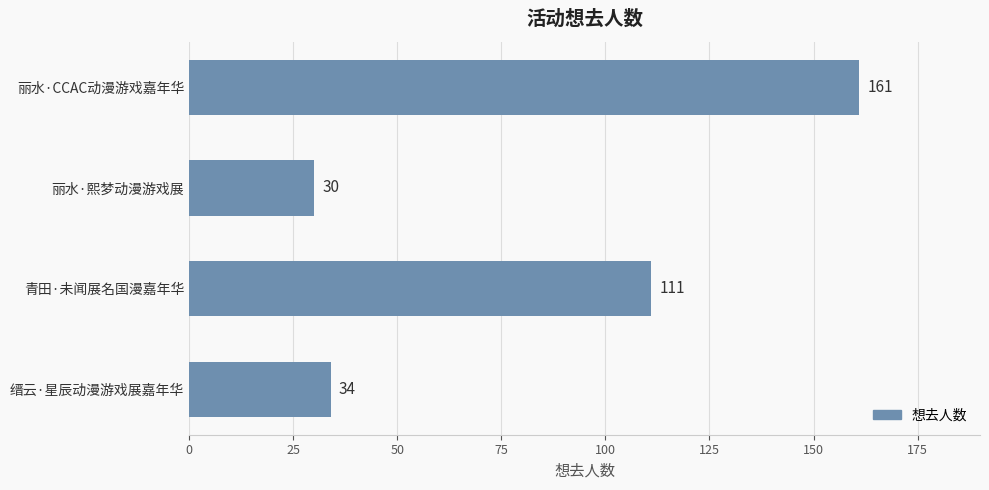

What is the average value?

84